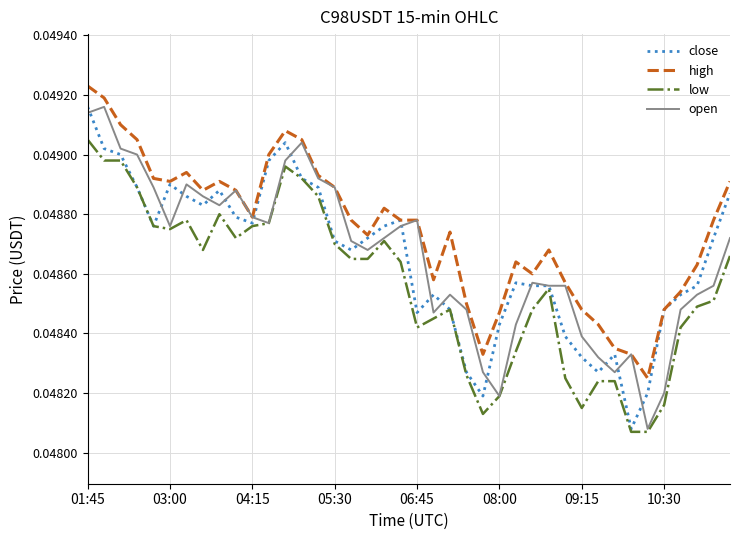

Which series has the largest total across all categories?

high